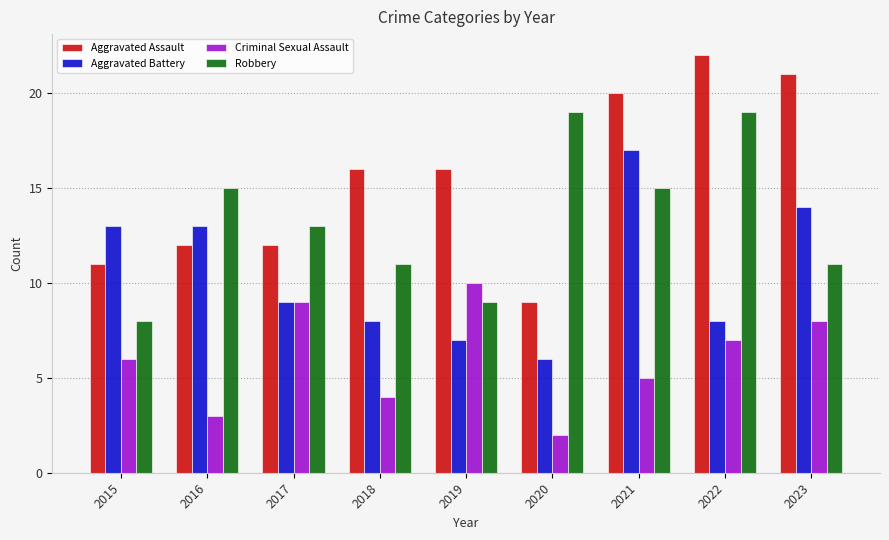

Which category has the highest value across all series?

2022